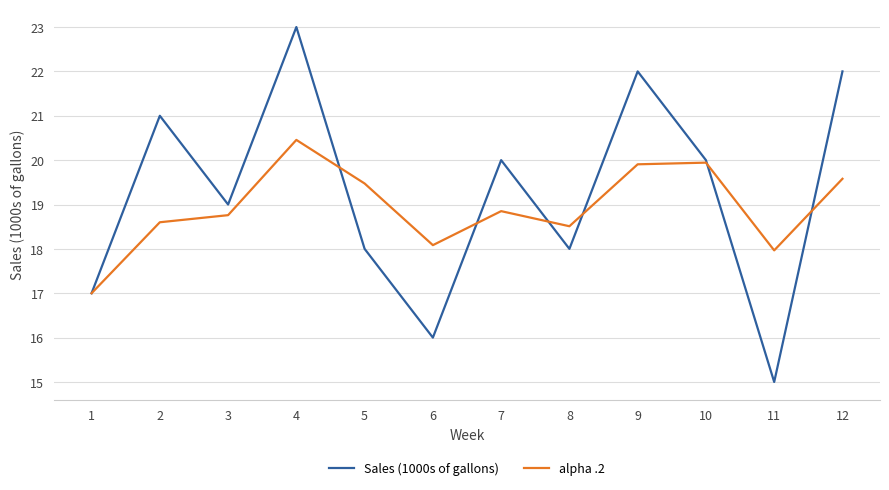

At which label does Sales (1000s of gallons) reach its minimum?

11